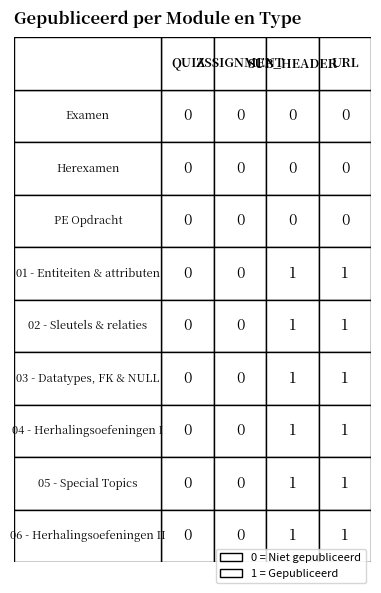

What is the difference between the maximum and minimum values in the 03 - Datatypes, FK specificaties & NULL series?

1